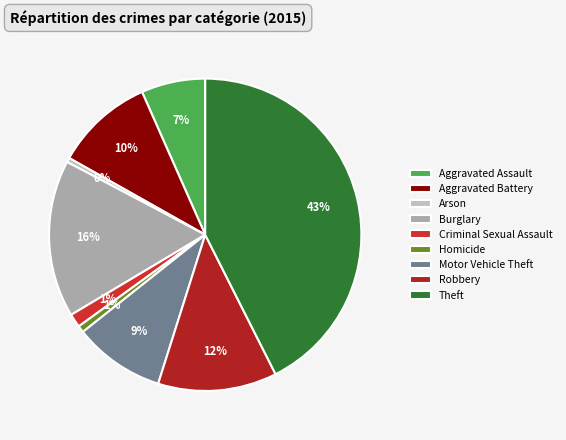

To the nearest percent, what portion does Aggravated Battery represent?

10%